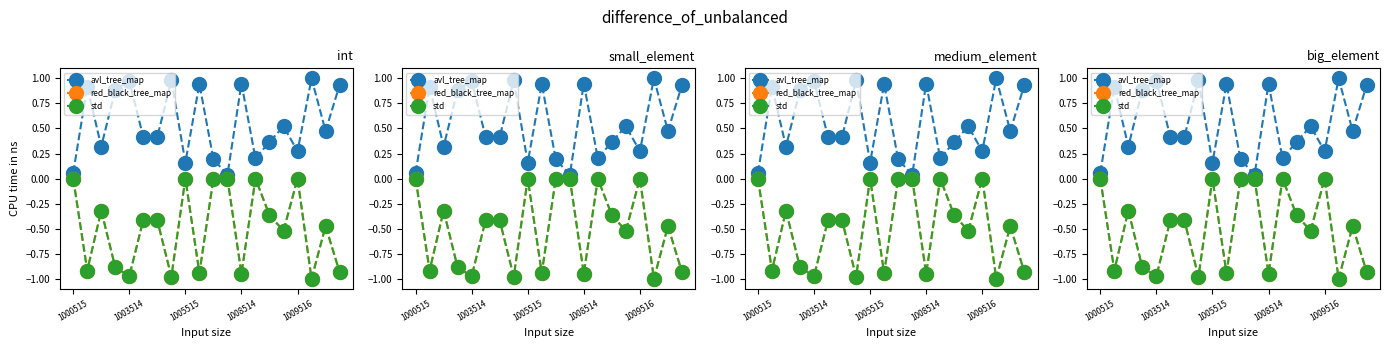

The red_black_tree_map series shows -0.5 at 1000515. True or false?

False